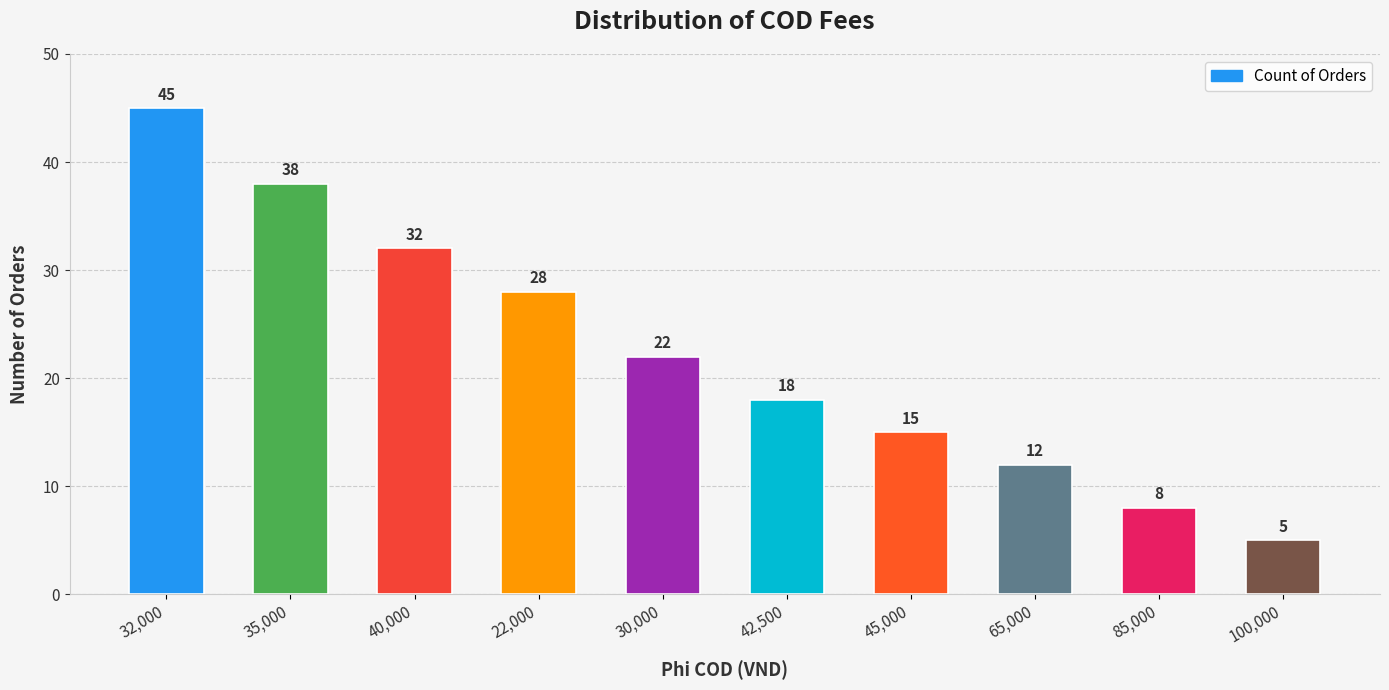

What is the difference between the second highest and second lowest values?

30